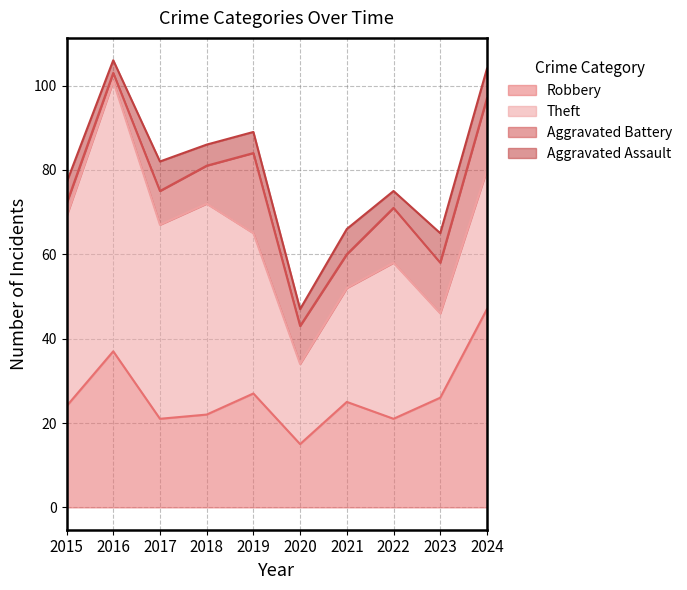

What is the sum of all Theft values?

379